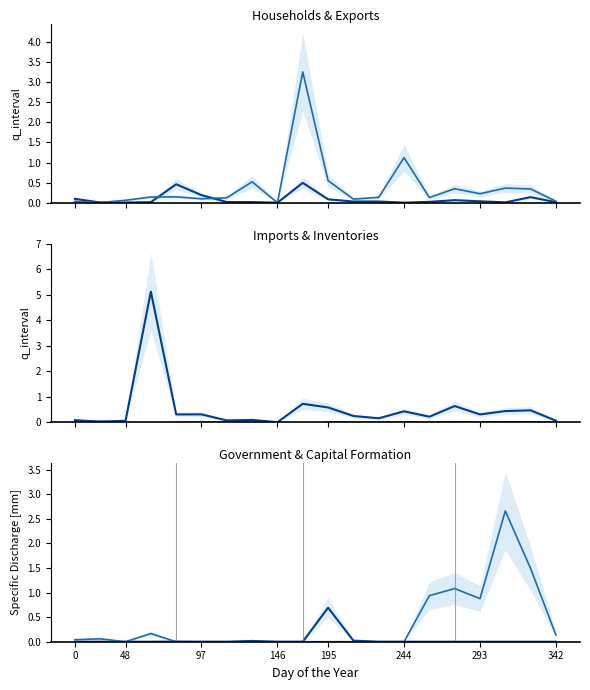

Does the chart have visible grid lines?

No